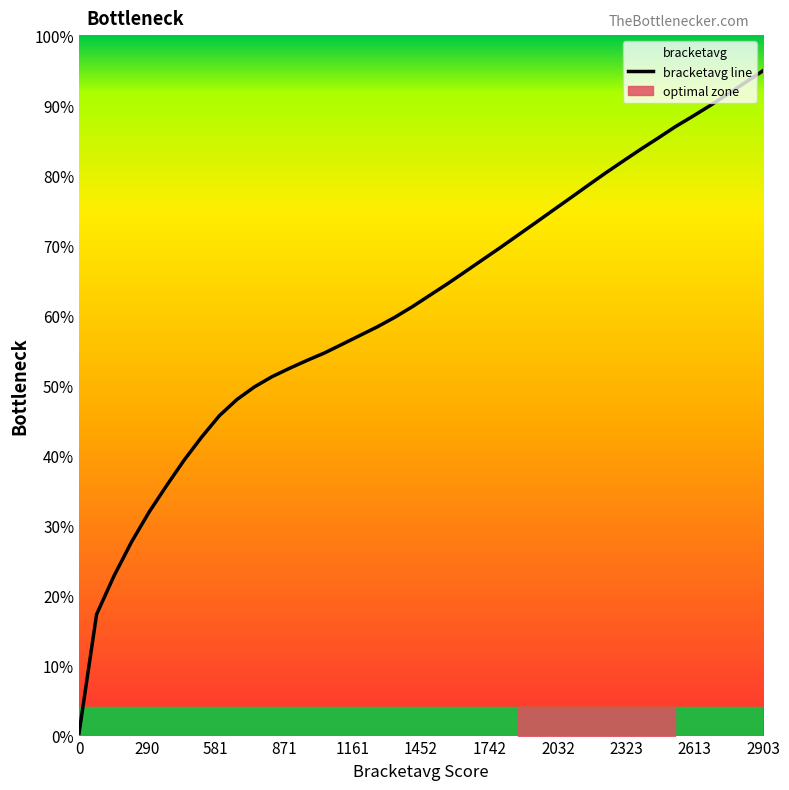

True or false: there are more than 2 points higher than both neighbors.

False